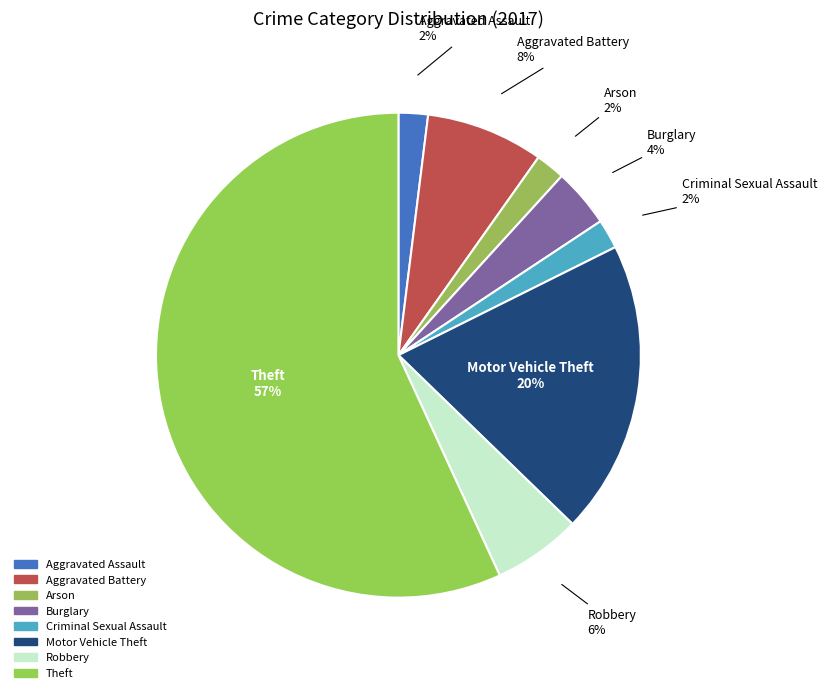

How many segments does this pie chart have?

8